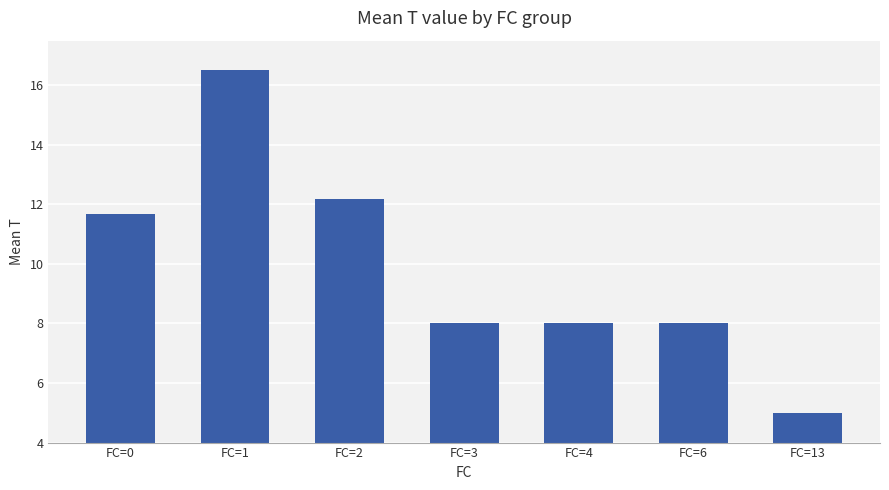

What is the value of the 4th bar from the left?

8.0